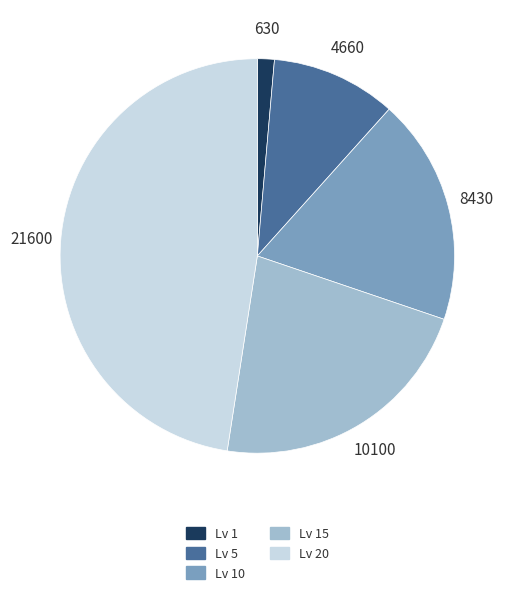

Is there any slice that represents more than half of the pie?

No